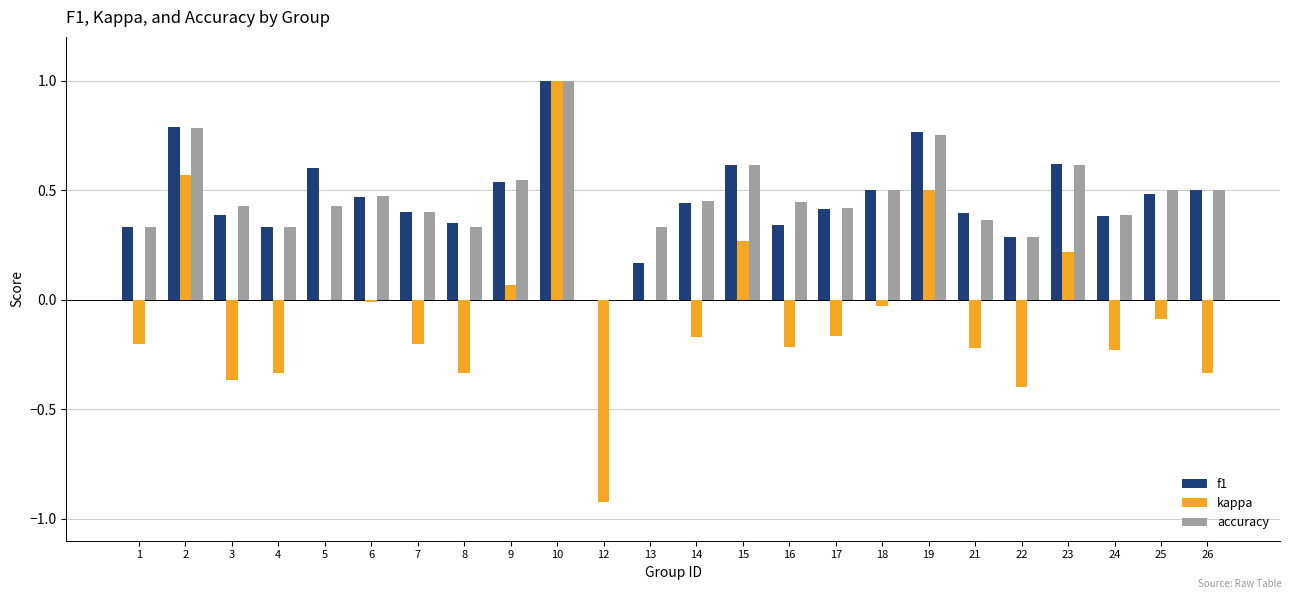

What is the sum of the f1 values at 10 and 4?

1.3